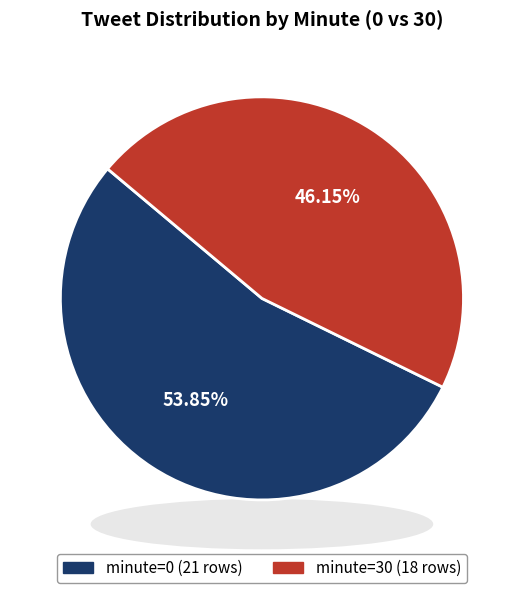

Is there any slice that represents more than half of the pie?

Yes